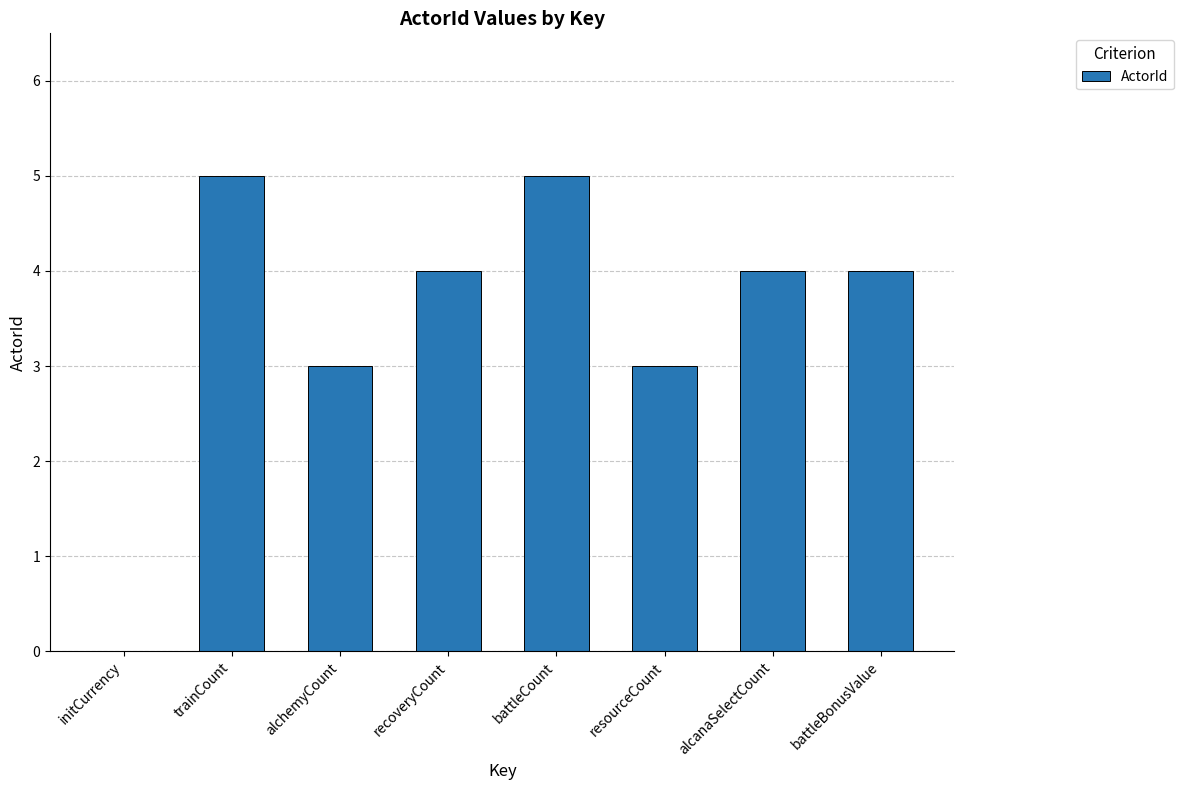

What is the average value?

4